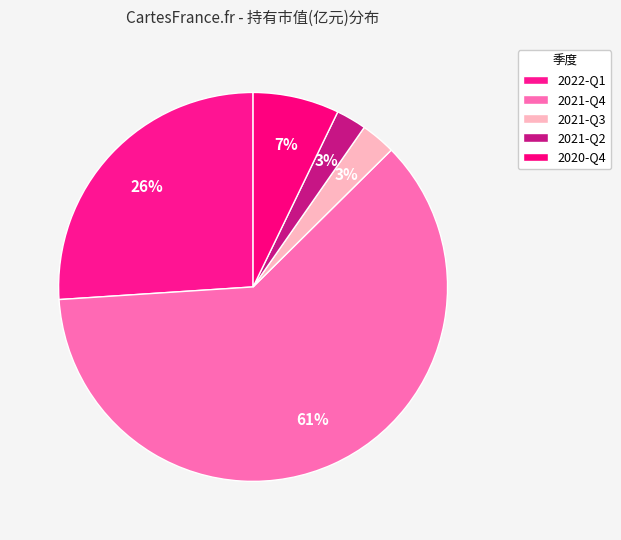

True or false: 2020-Q4 accounts for 7% of the total.

True